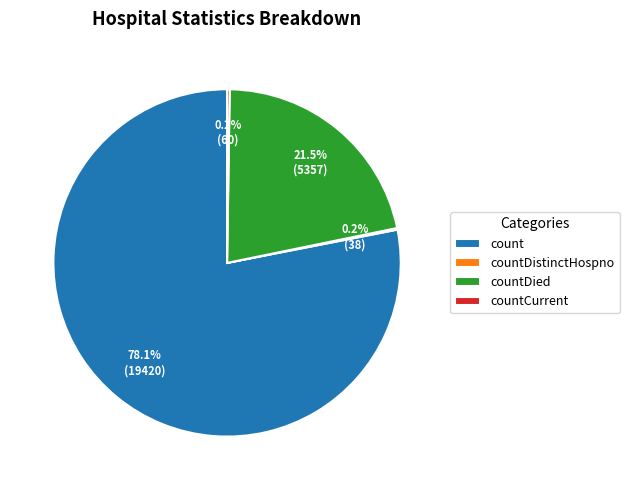

Does any single category account for the majority?

Yes